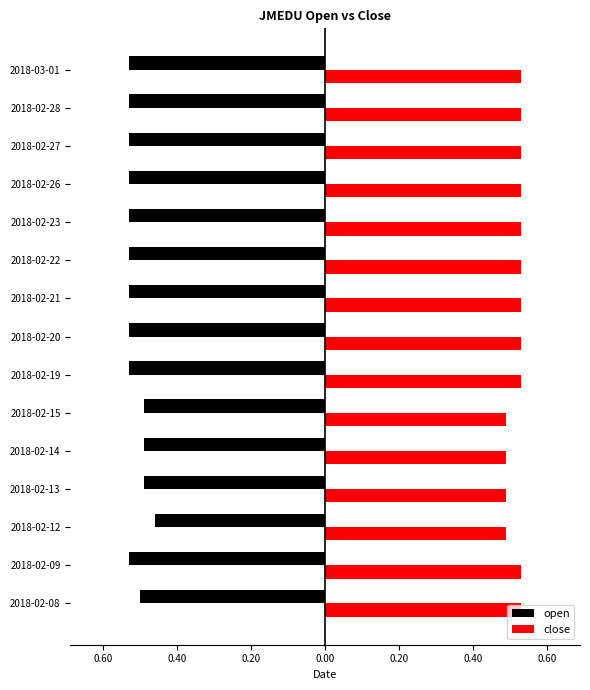

What are all the series names shown in the legend?

open, close